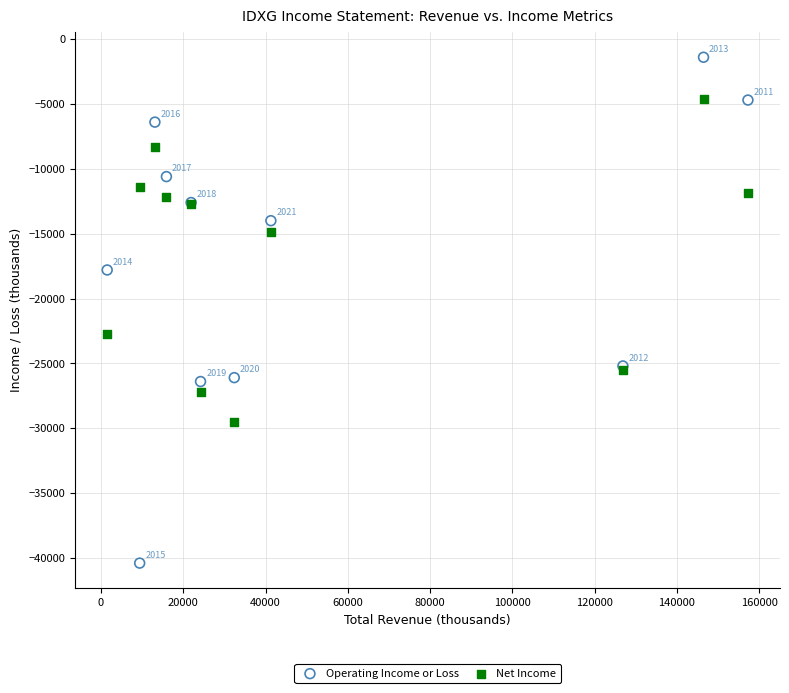

Which series has the largest Y range (max minus min)?

Operating Income or Loss